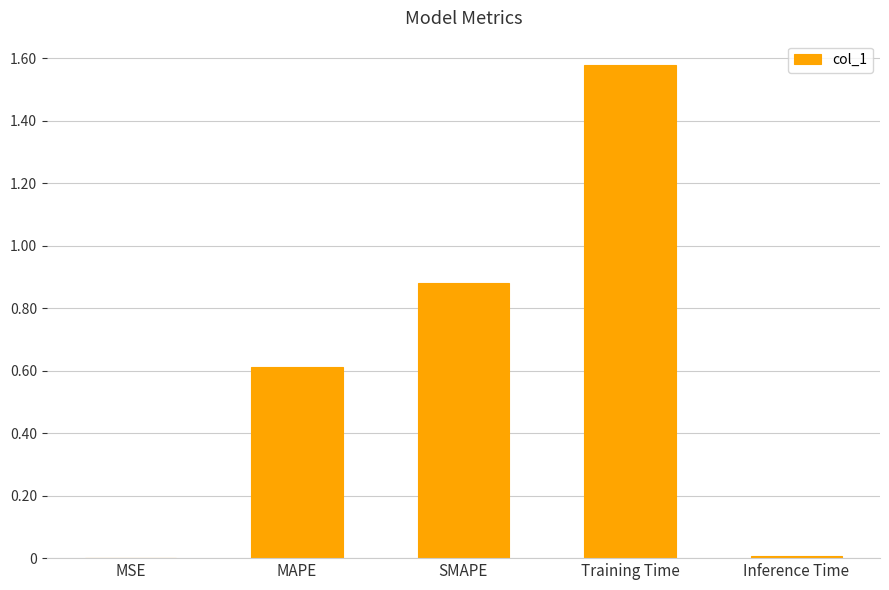

True or false: the data shows 0.3 at Training Time.

False